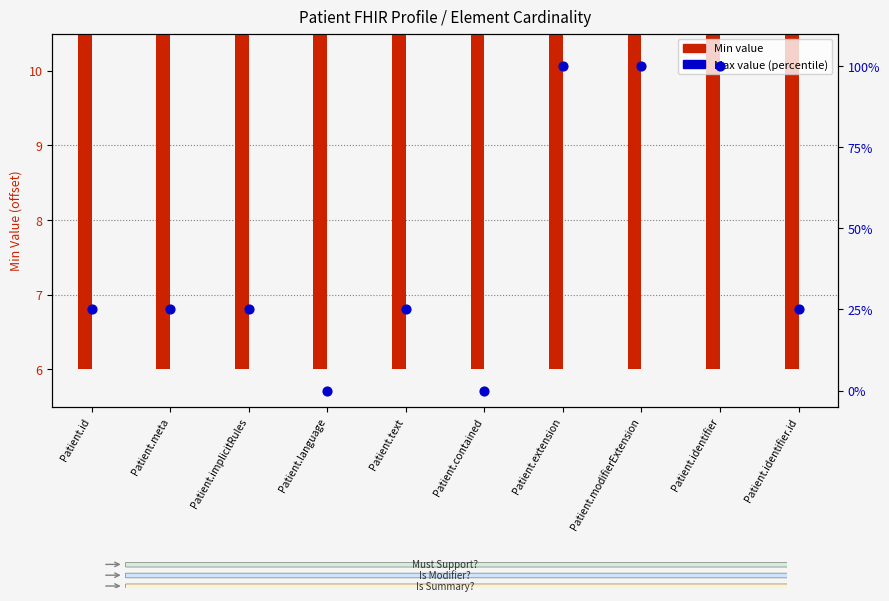

What is the change in value from Patient.language to Patient.modifierExtension?

+100